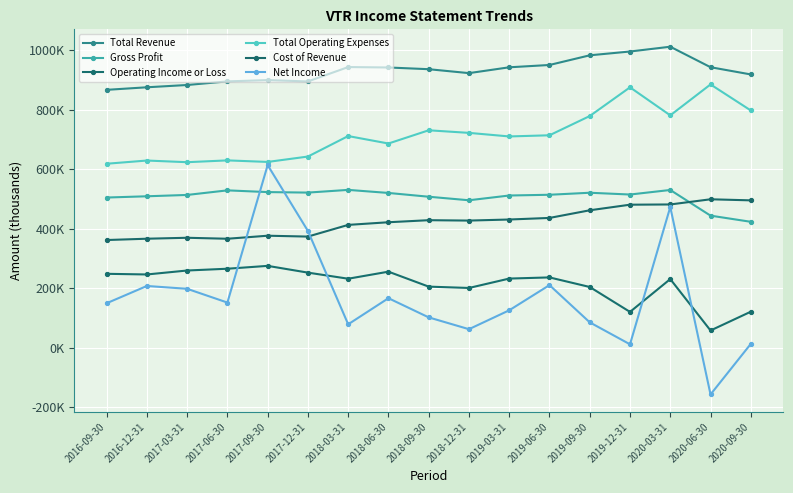

True or false: Cost of Revenue and Total Revenue cross at least once.

False